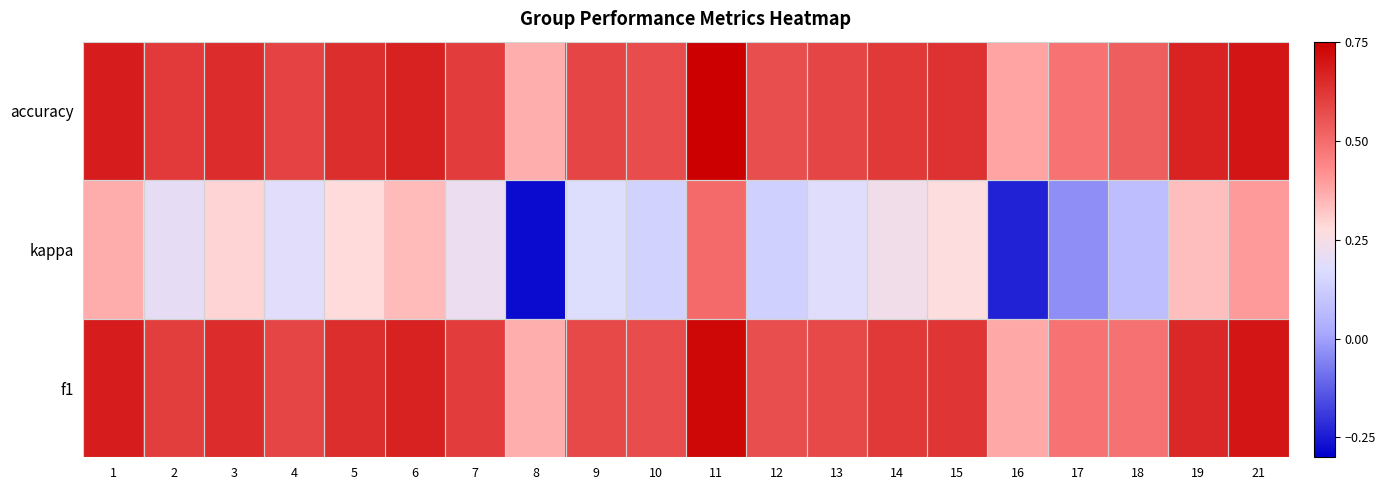

How many series are shown in this chart?

3